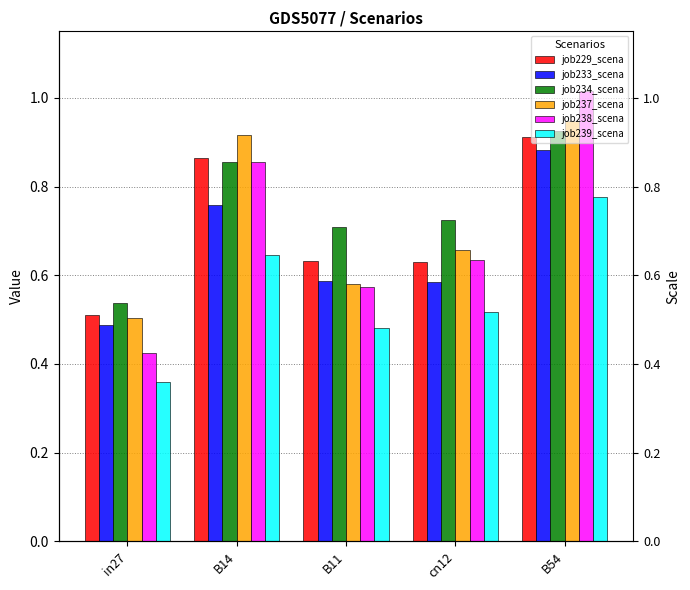

Which series has the largest range (max minus min)?

job238_scena